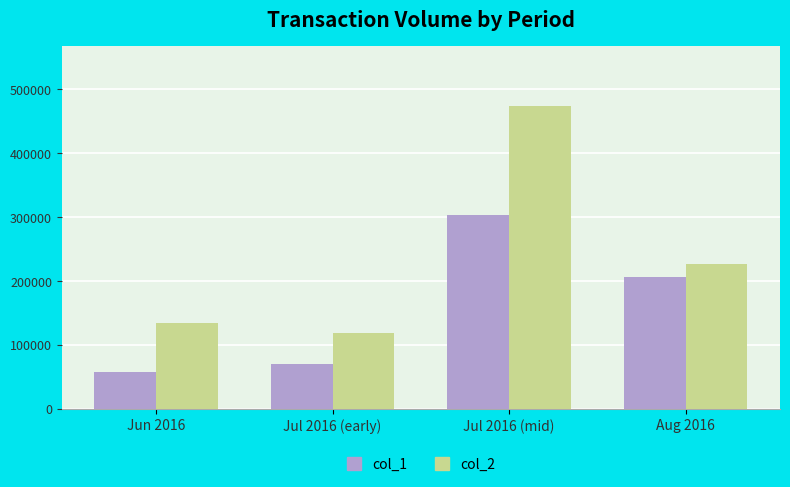

What is the difference between the col_1 values at Jul 2016 (mid) and Jul 2016 (early)?

233000